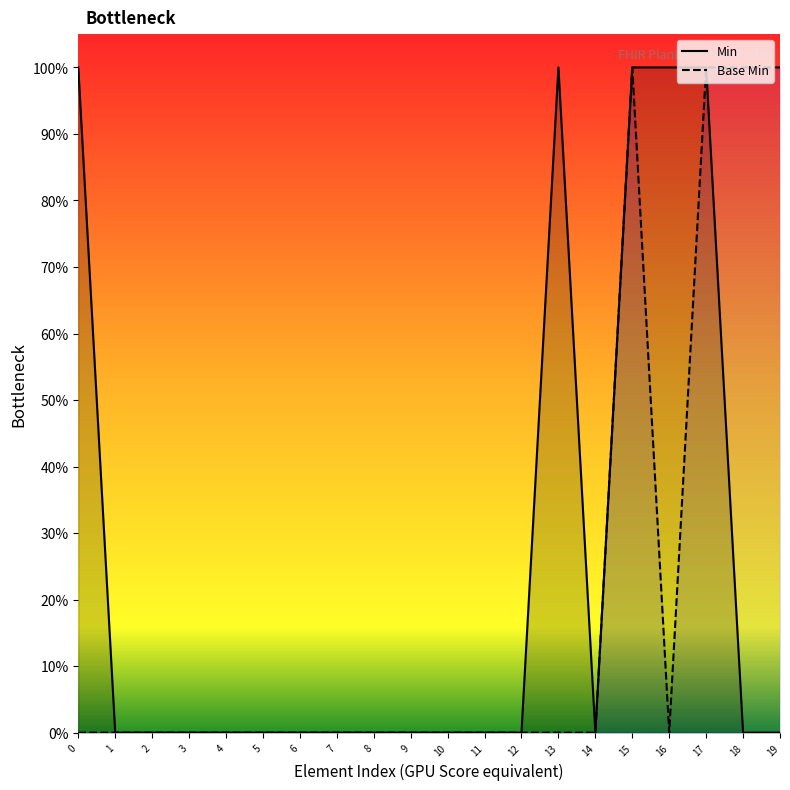

The value of Min at 10 is -1. True or false?

False